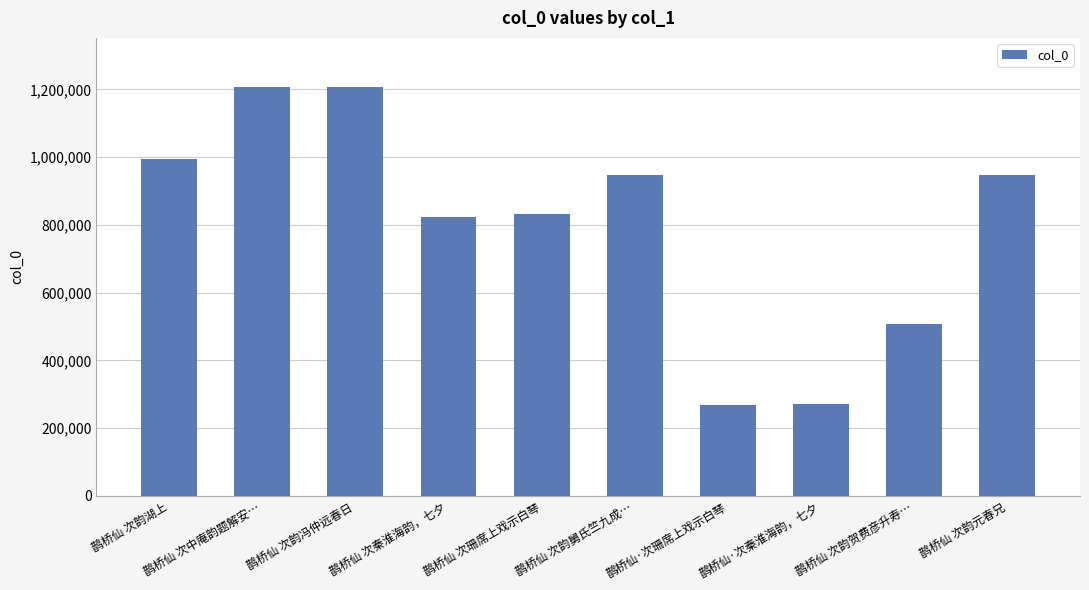

What is the sum of the values at 鹊桥仙 次韵元春兄 and 鹊桥仙 次韵舅氏竺九成…?

1891769